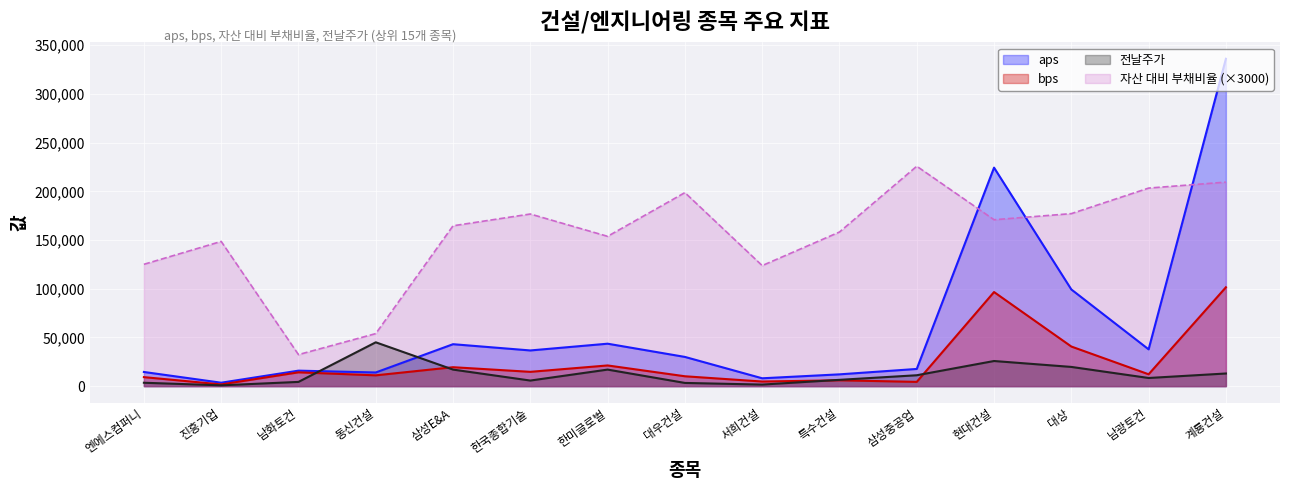

Where is the first local maximum for 전날주가?

동신건설